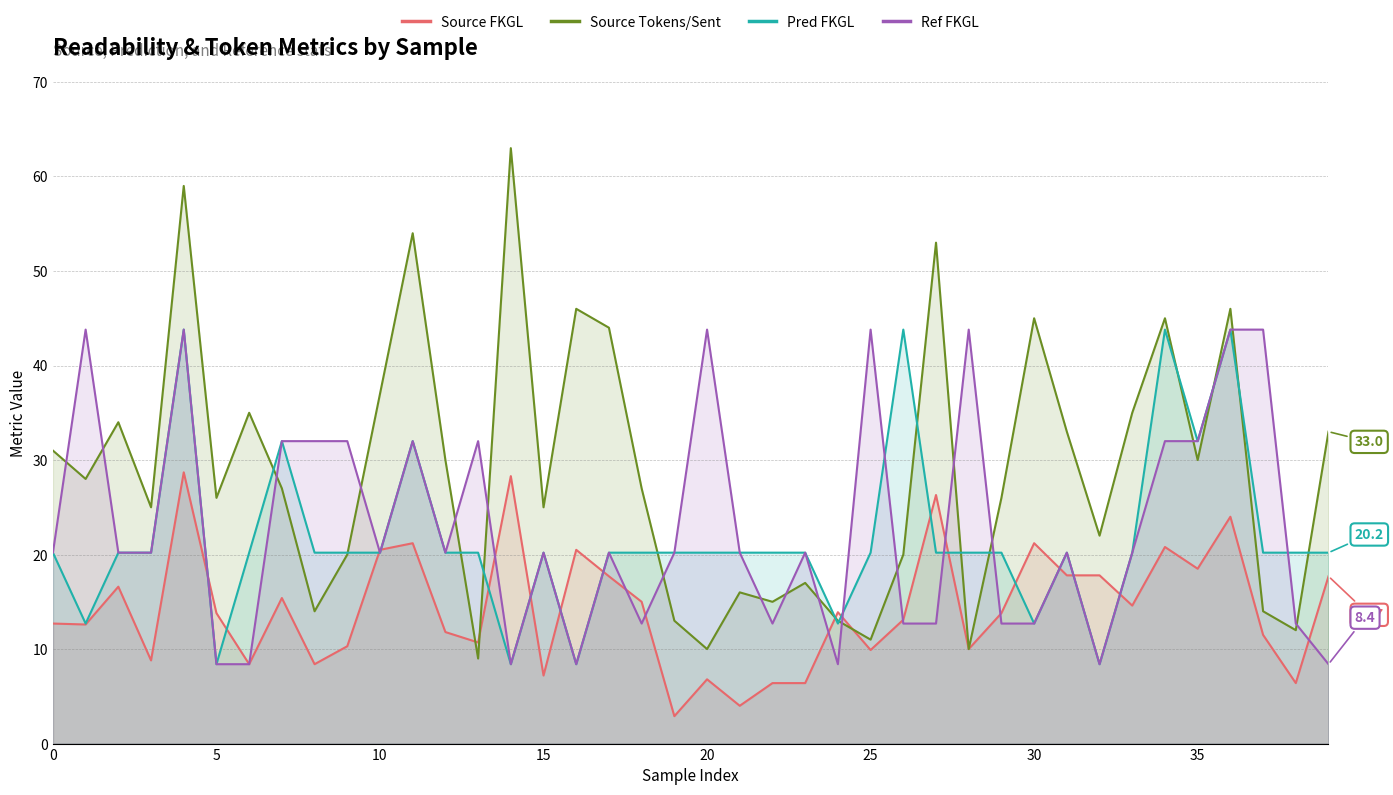

Which series ends up on top after the final intersection of ref_fkgl and source_fkgl?

source_fkgl